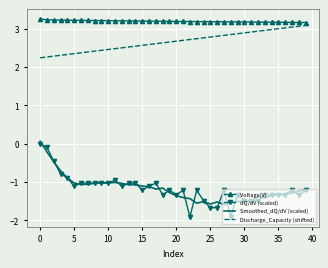

True or false: dQ/dV (scaled) and Voltage(V) cross at least once.

False